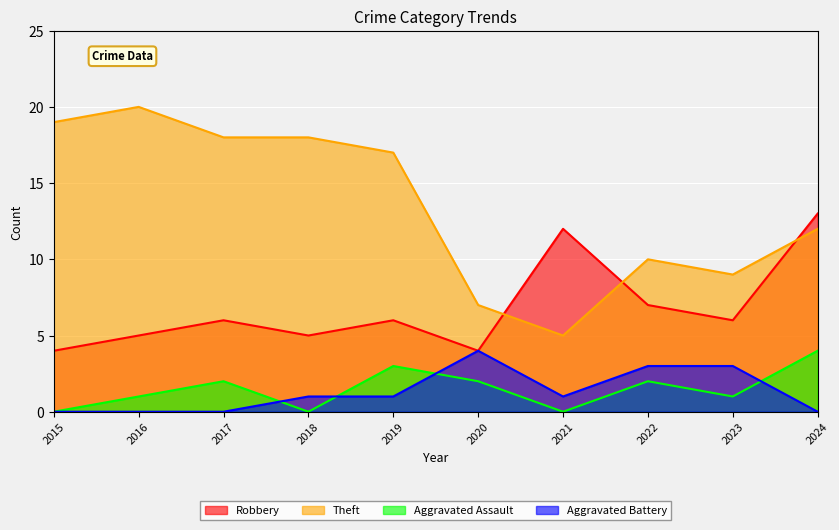

What are all the series names shown in the legend?

Robbery, Theft, Aggravated Assault, Aggravated Battery